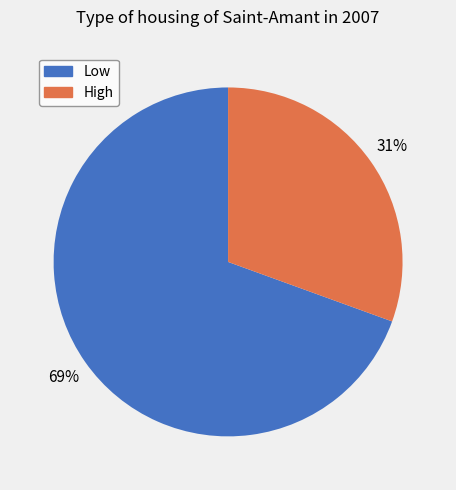

Which has a higher value, Low or High?

Low